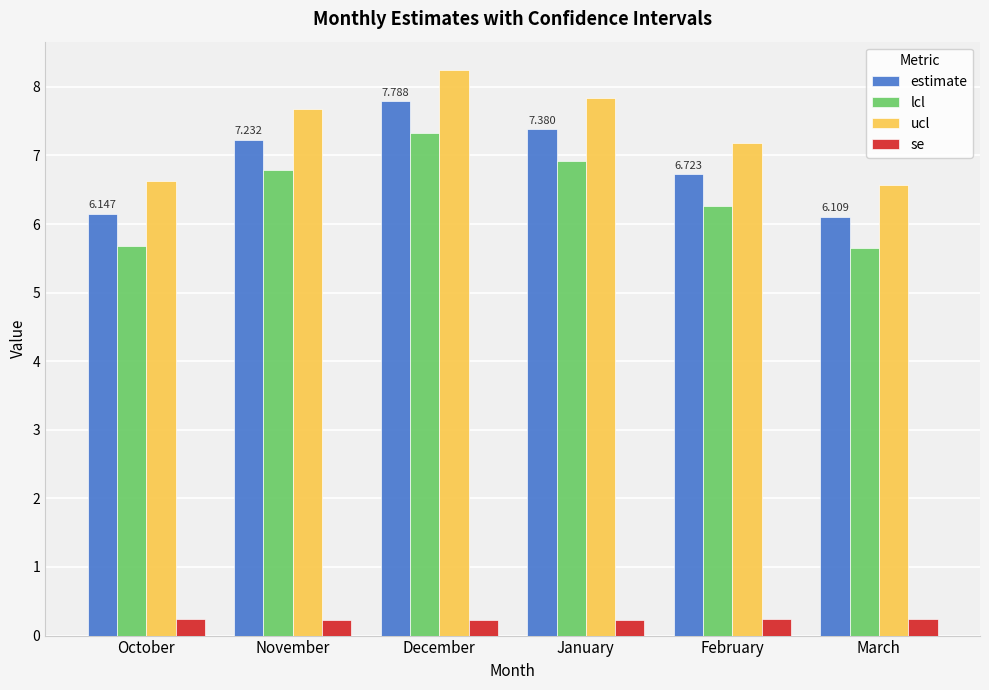

What is the minimum value for se?

0.2